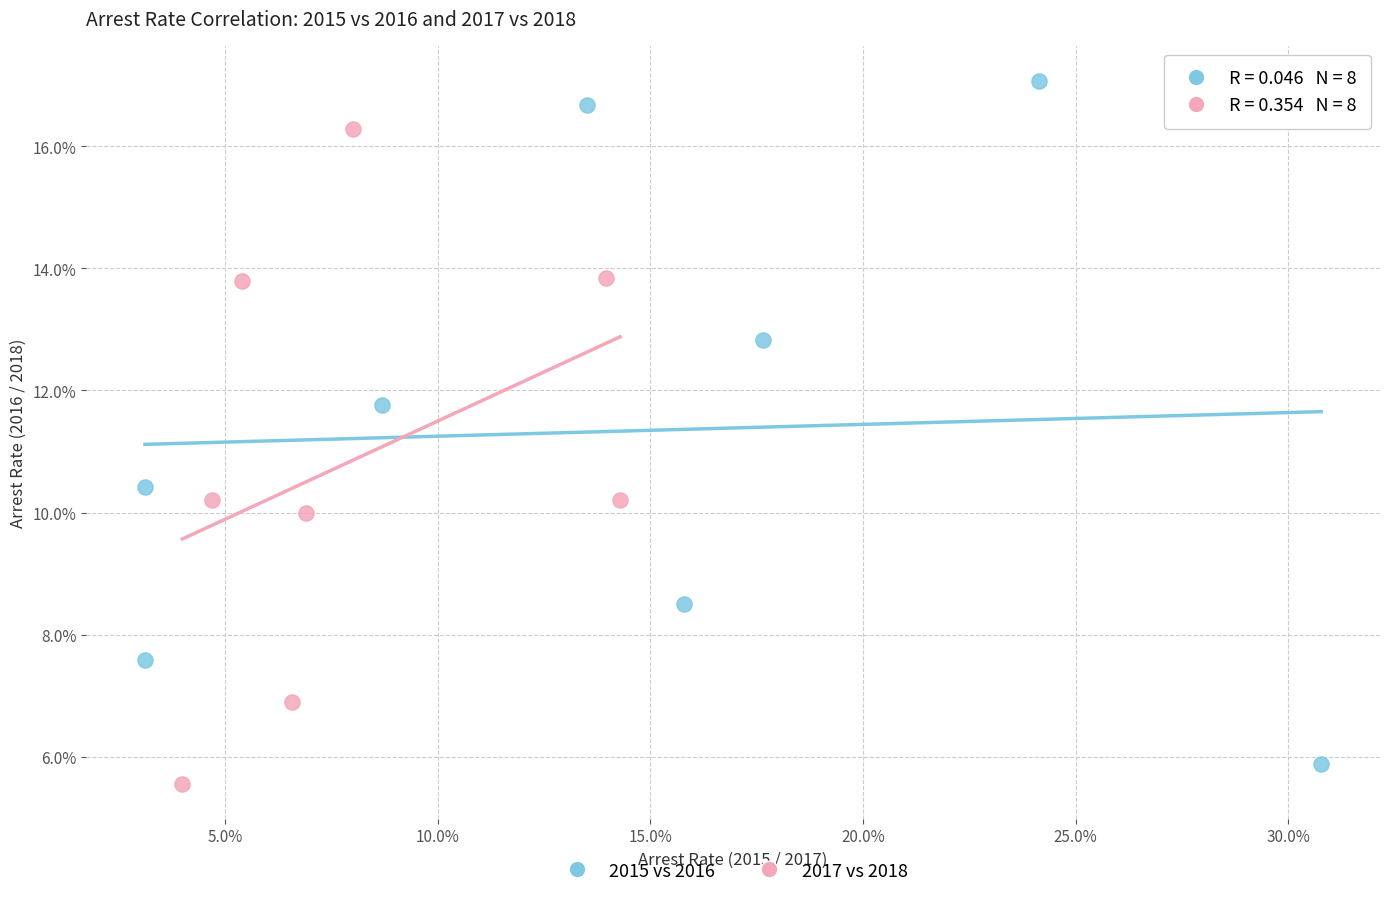

What are all the series names shown in the legend?

2015 vs 2016, 2017 vs 2018